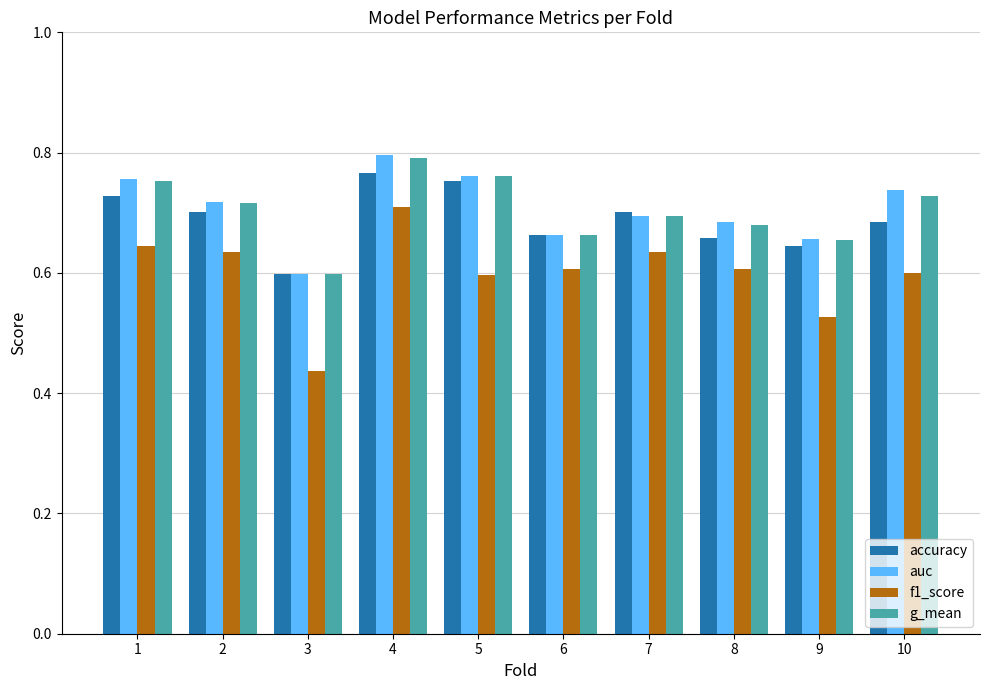

Which series has the largest range (max minus min)?

f1_score